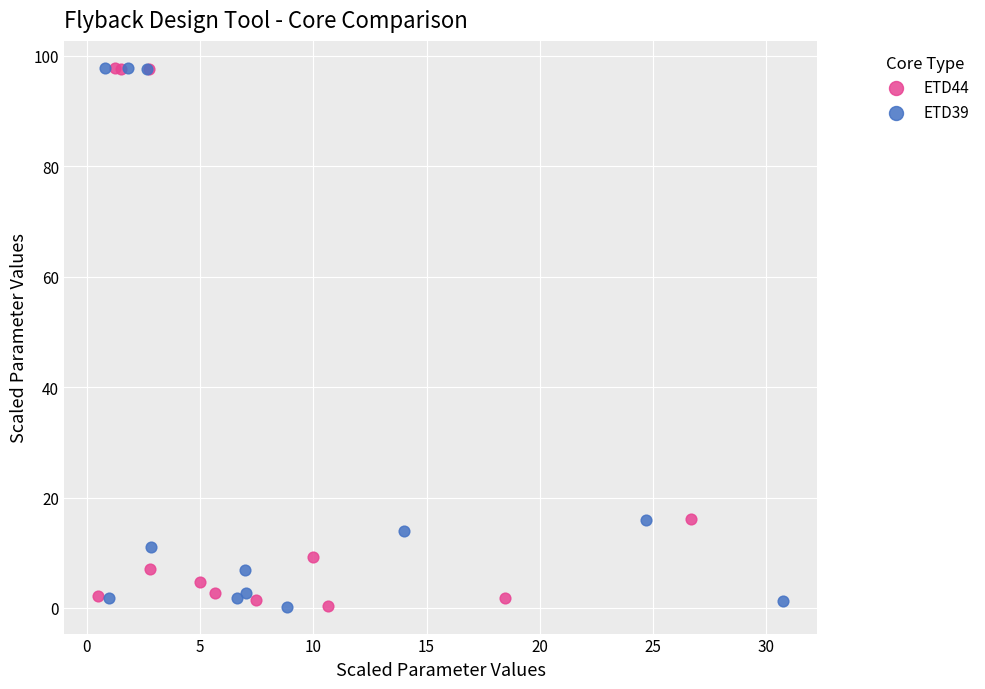

Which series has the largest Y range (max minus min)?

ETD39